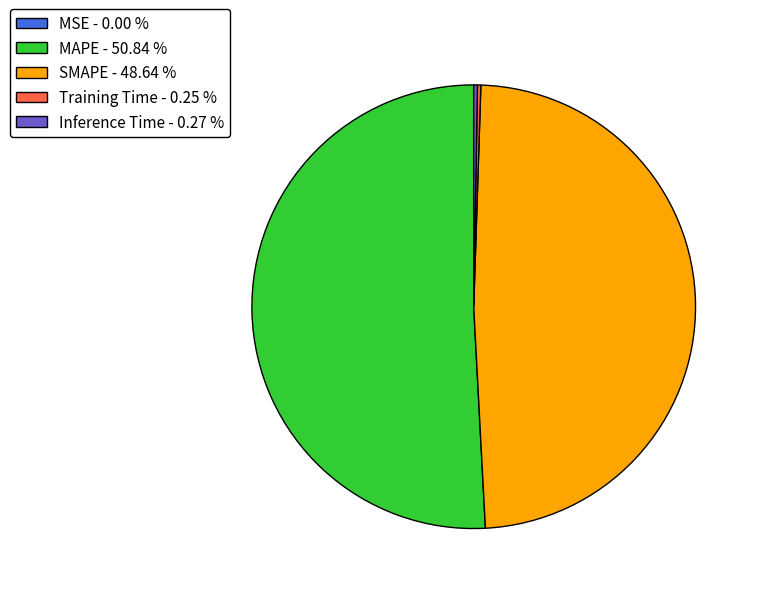

Is MAPE the majority of the pie?

Yes